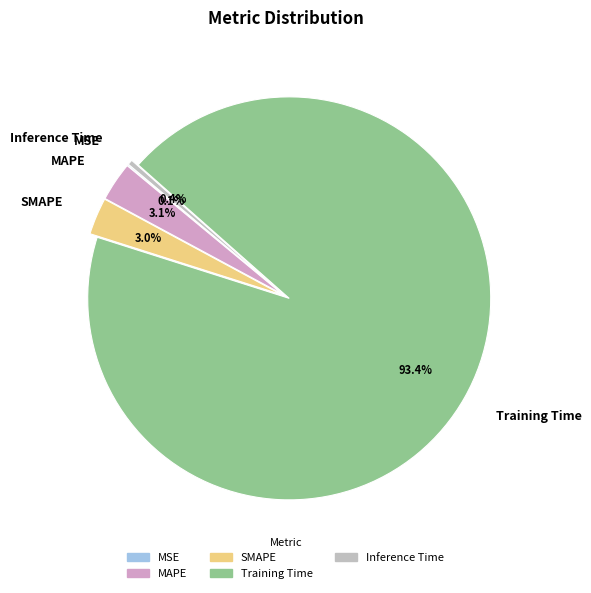

What is the largest slice in the pie chart?

Training Time